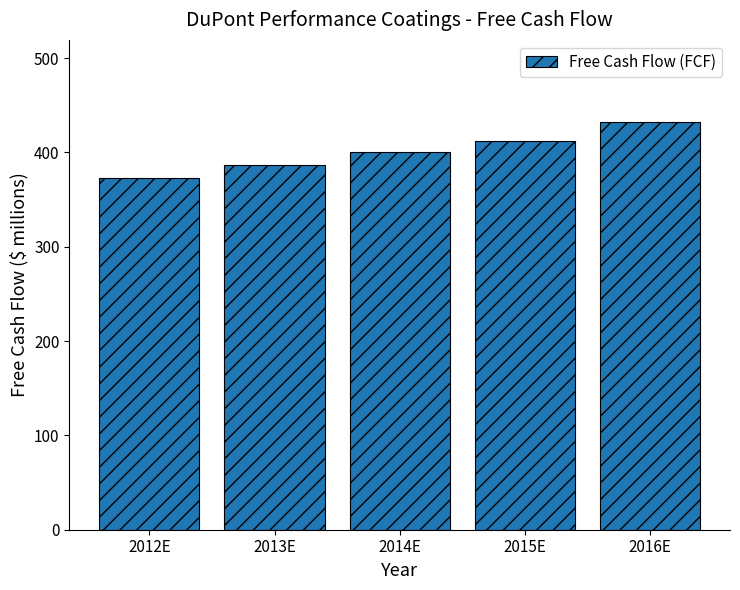

The value at 2015E is 282.6. True or false?

False